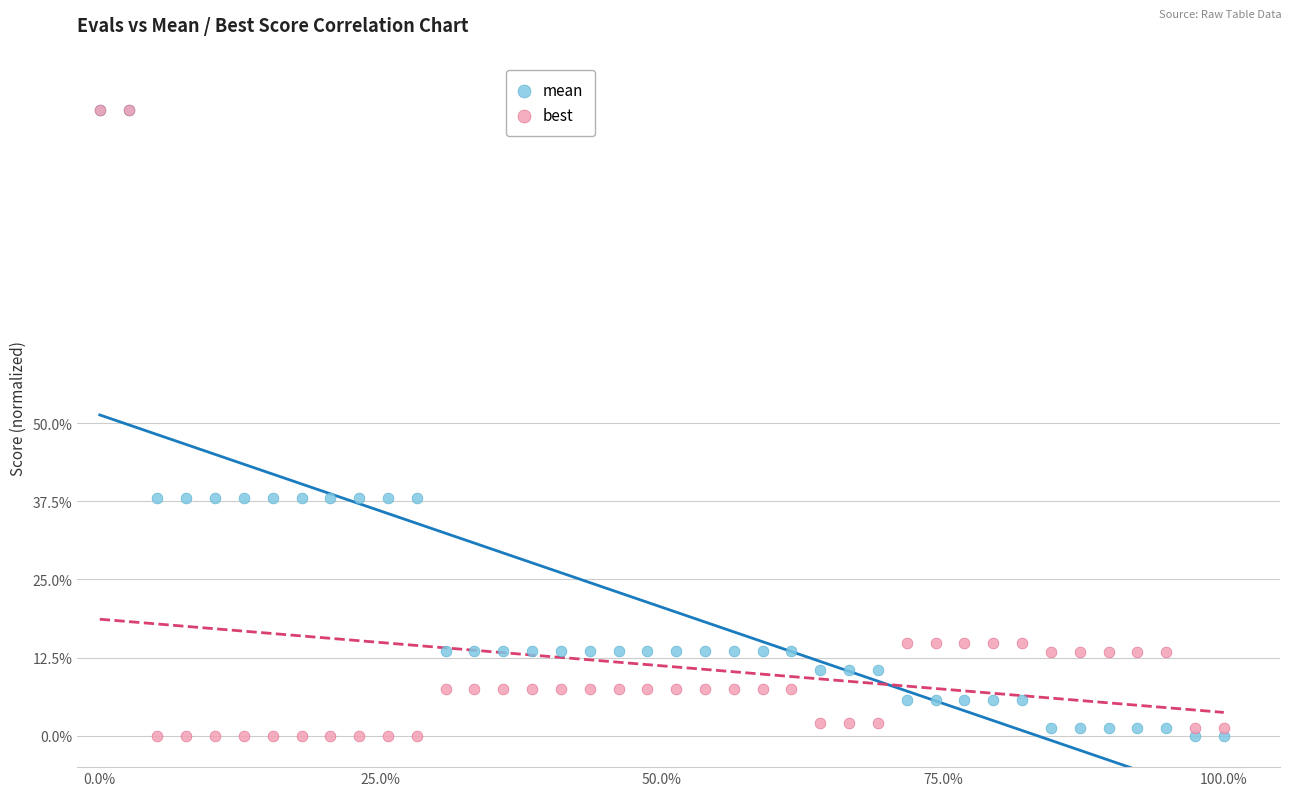

What are all the series names shown in the legend?

mean, best